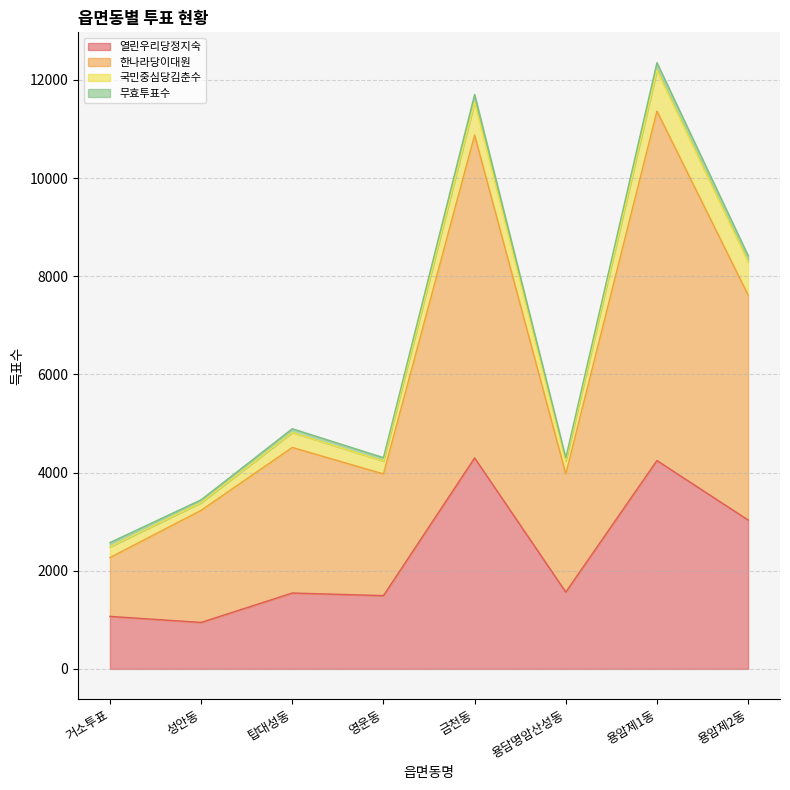

Does the chart have visible grid lines?

Yes